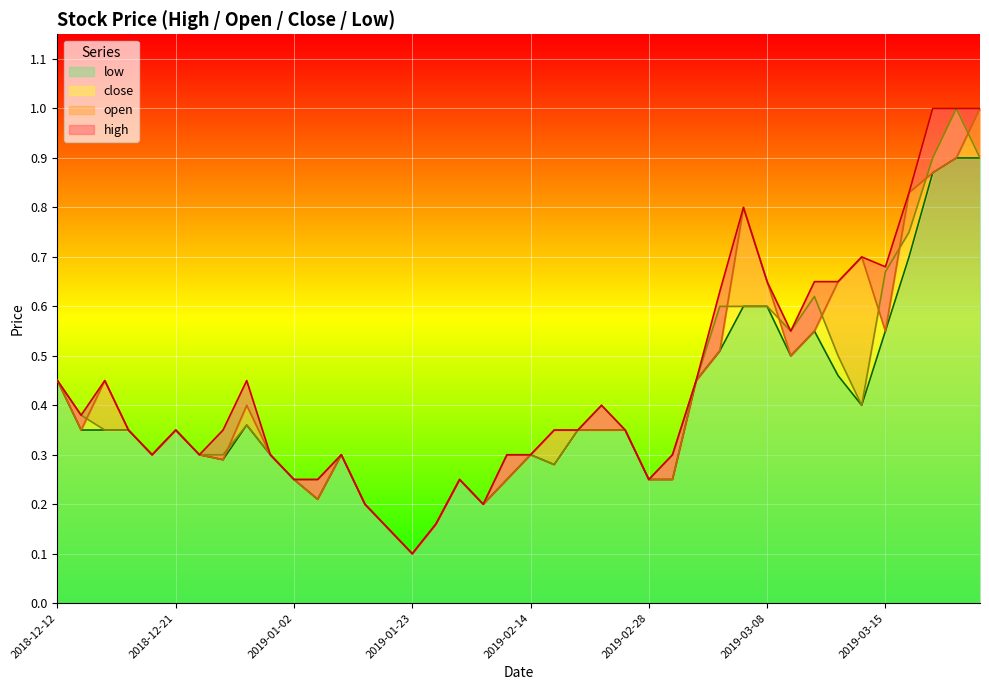

True or false: high and close cross at least once.

False